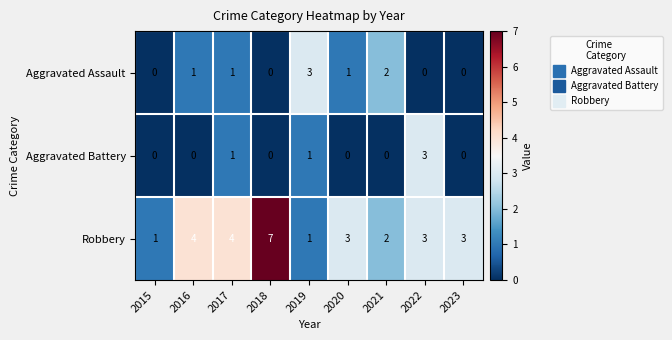

True or false: Aggravated Battery has a value of 1 at 2018.

False